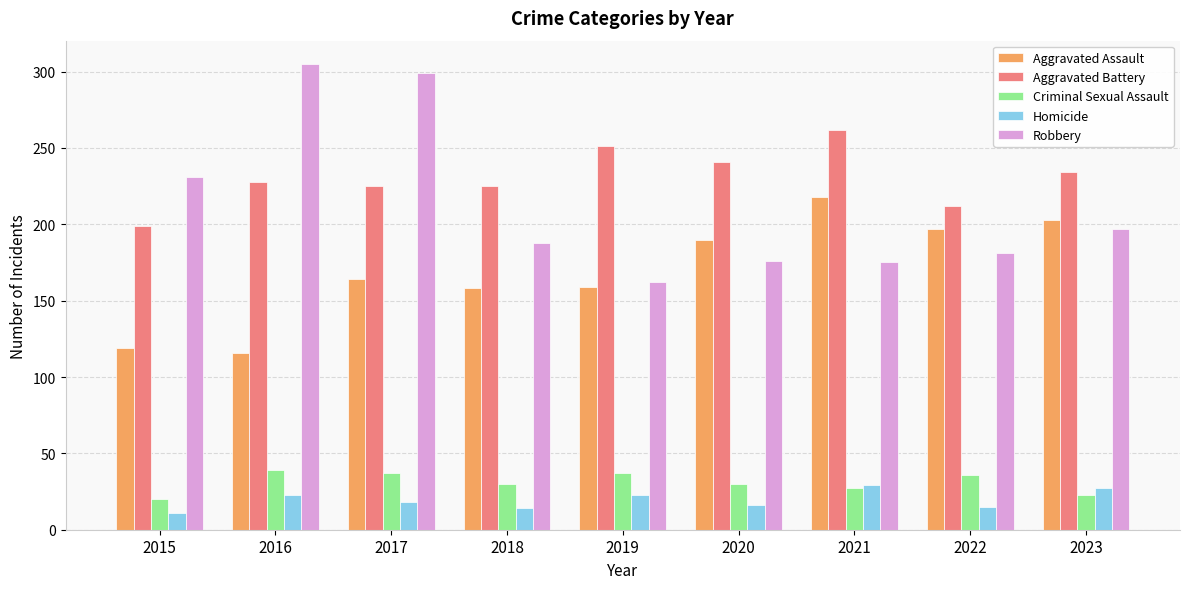

What is the value of the Robbery bar at the 1st from the left?

231